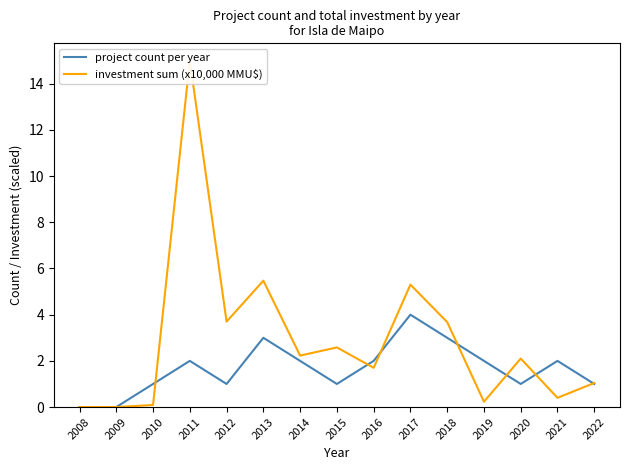

List the labels in order of project count per year value, smallest first.

2008, 2009, 2010, 2012, 2015, 2020, 2022, 2011, 2014, 2016, 2019, 2021, 2013, 2018, 2017